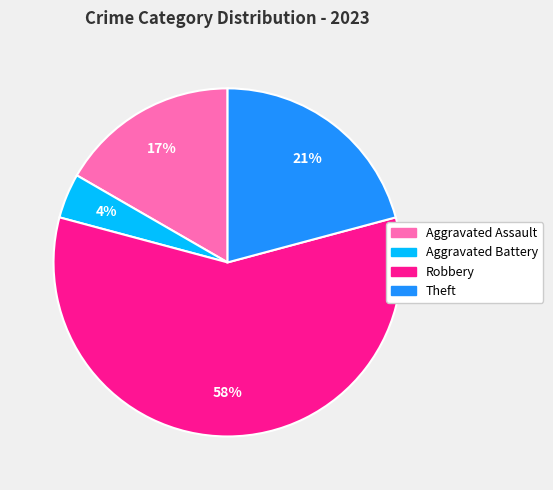

To the nearest percent, what is the average slice percentage?

25%